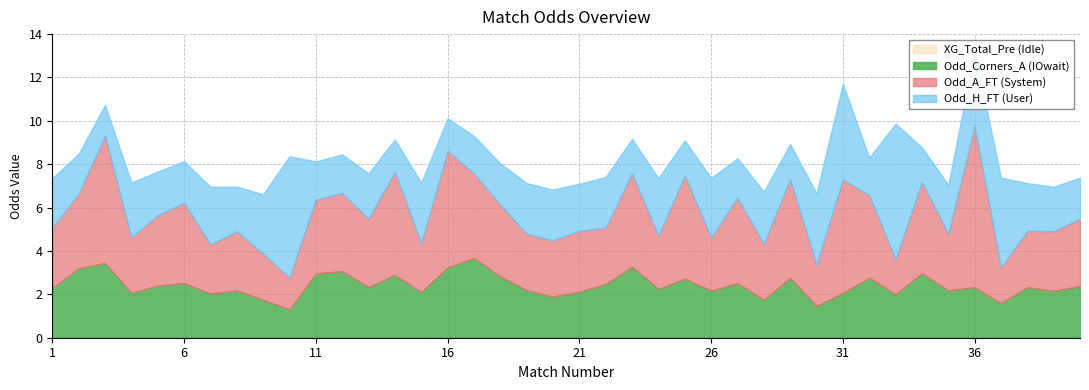

At which label does Odd_A_FT reach its peak?

36